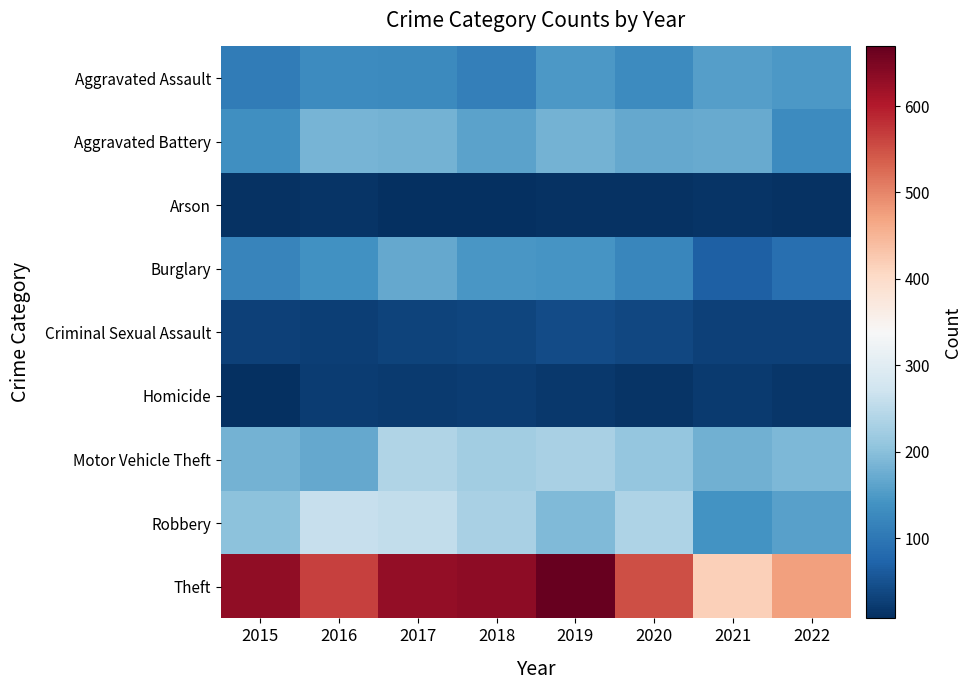

At which category is the sum across all series the highest?

2017